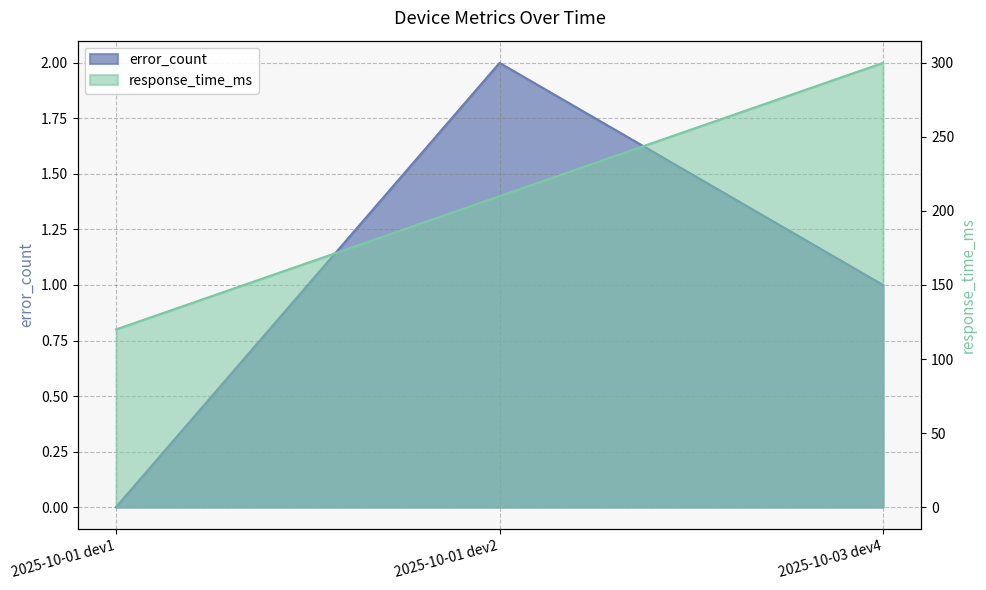

At which category is the sum across all series the highest?

2025-10-03 dev4